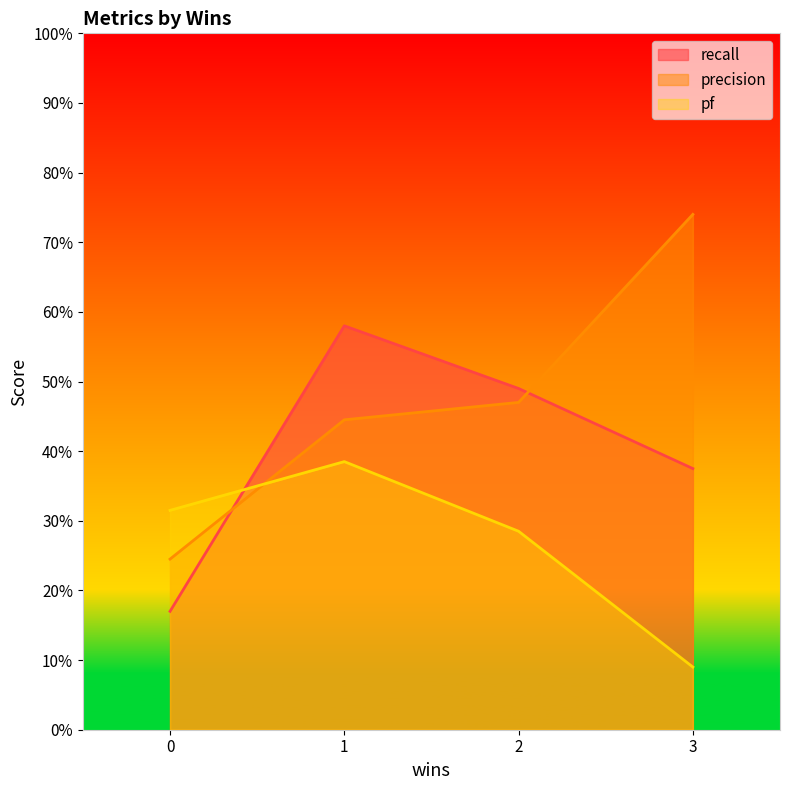

What is the difference between the highest and lowest values at 1?

0.2